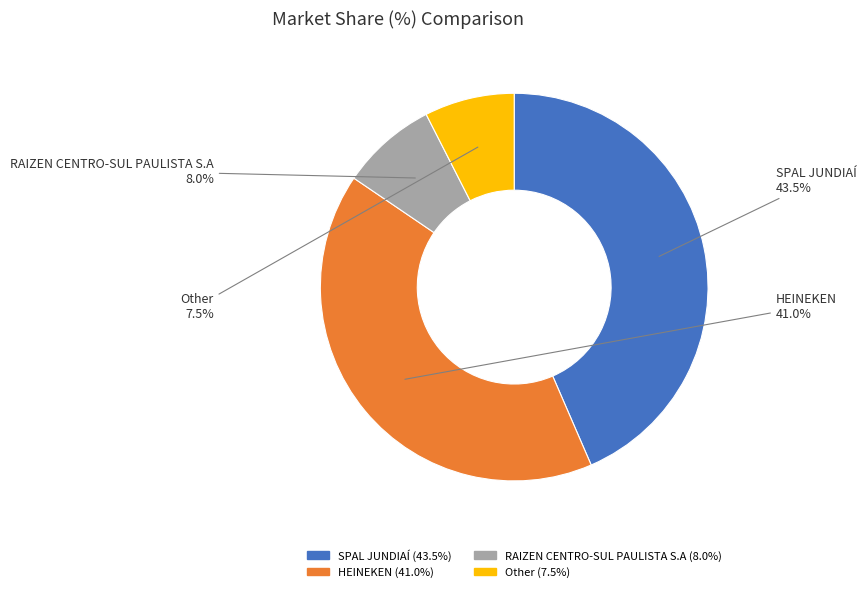

Approximately how many times larger is the value at SPAL JUNDIAÍ compared to HEINEKEN?

1.1